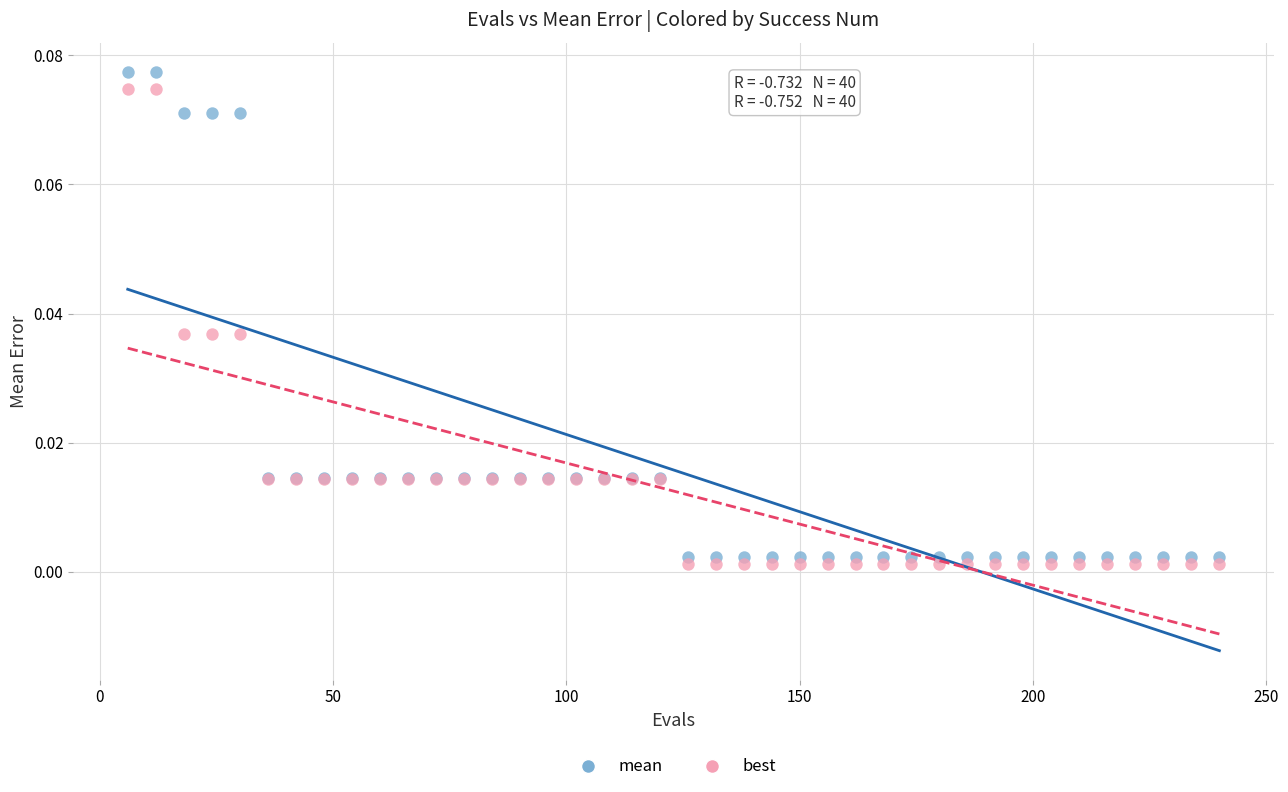

Which series has the widest spread of Y values?

mean